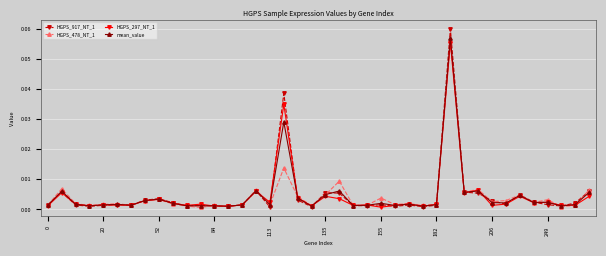

What are all the series names shown in the legend?

HGPS_917_NT_1, HGPS_478_NT_1, HGPS_297_NT_1, mean_value